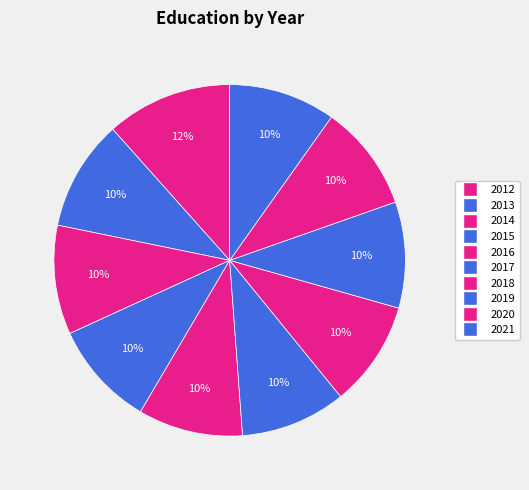

How many segments does this pie chart have?

10